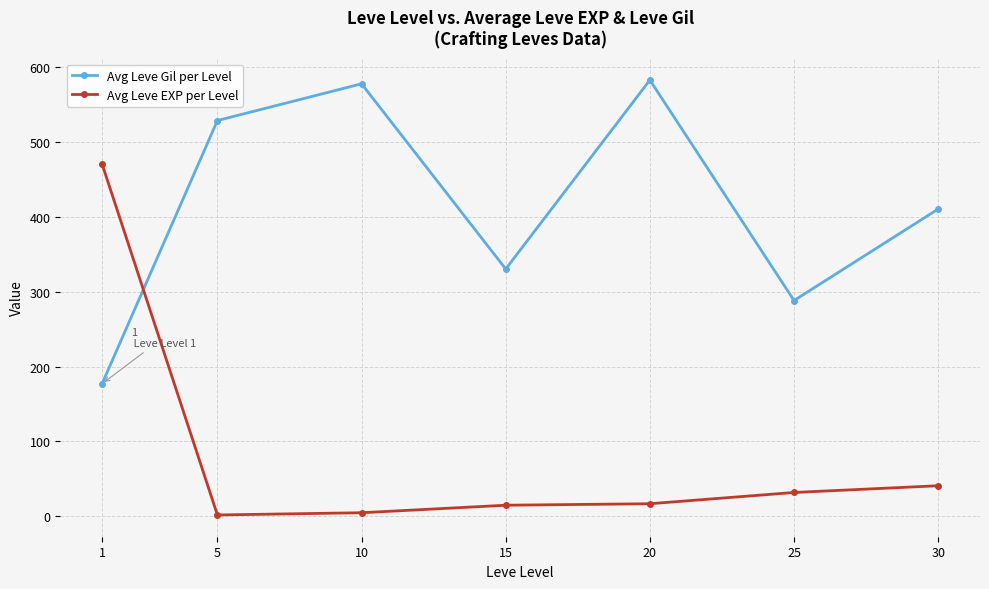

At which category is the sum across all series the highest?

1